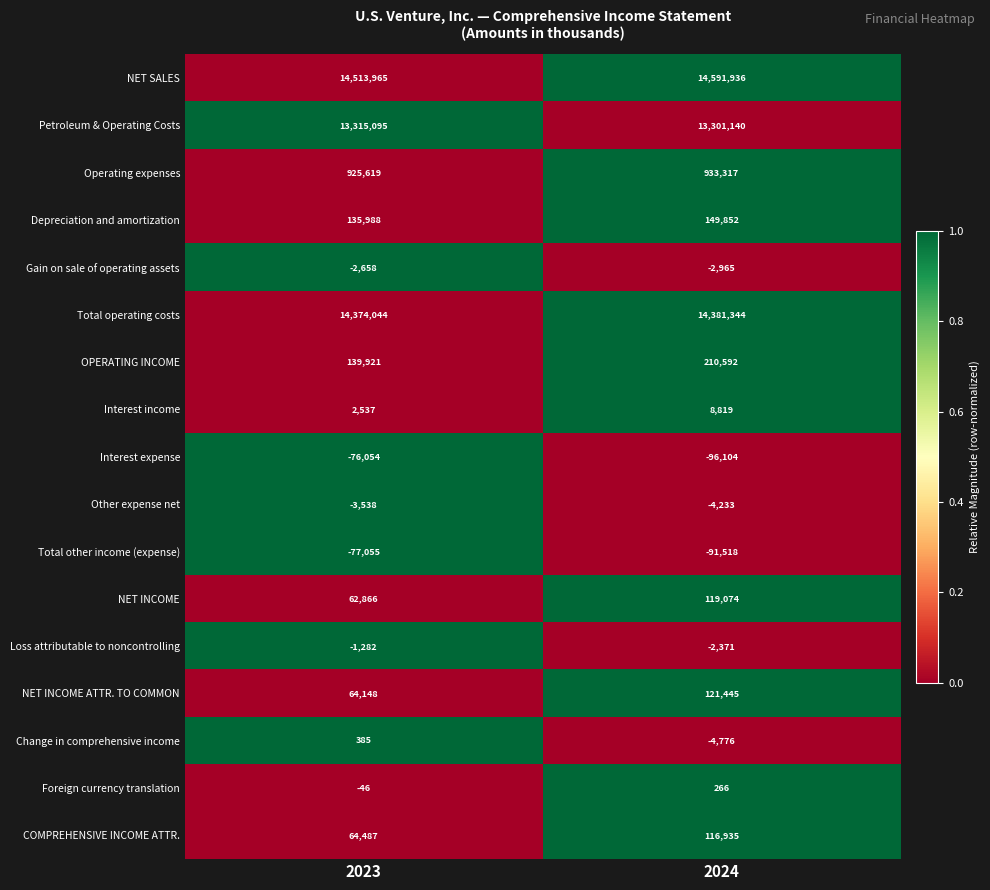

Rank the categories by Change in comprehensive income value from highest to lowest.

2023, 2024